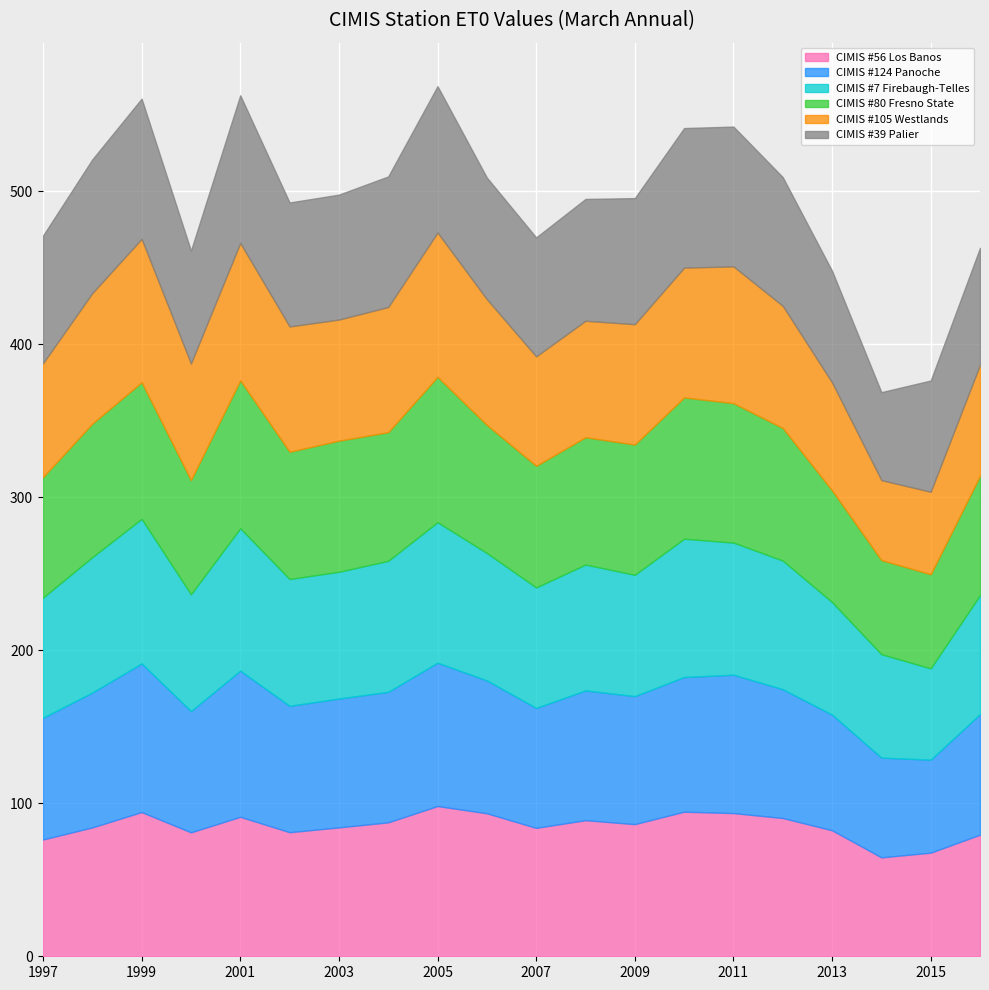

At which category does CIMIS #80 Fresno State reach its first local peak?

1999